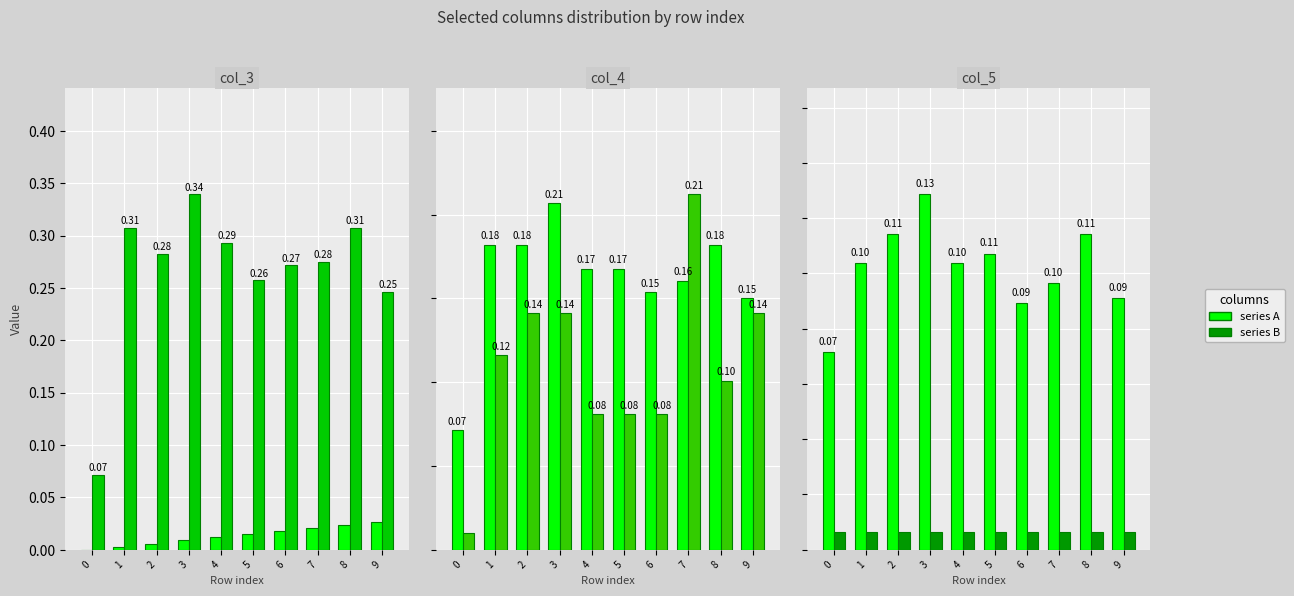

What is the highest value of the col_4 series?

0.2